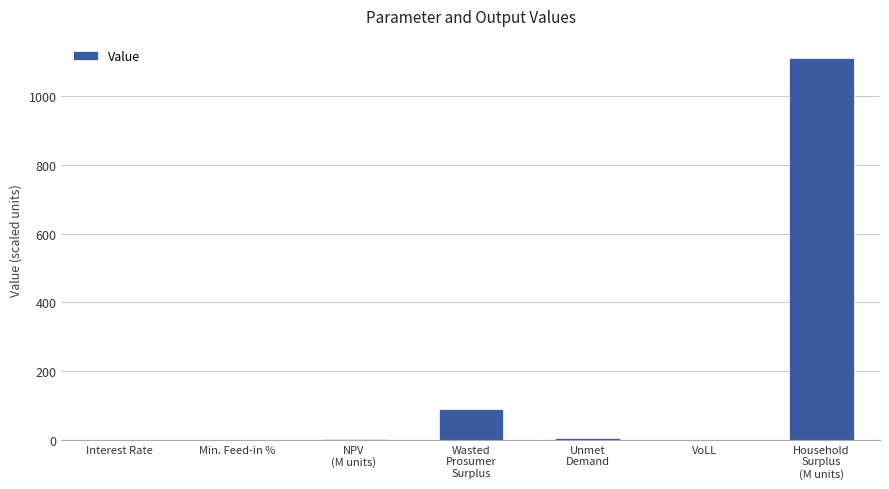

What is the change in value from Min. Feed-in % to Household
Surplus
(M units)?

+1112.4